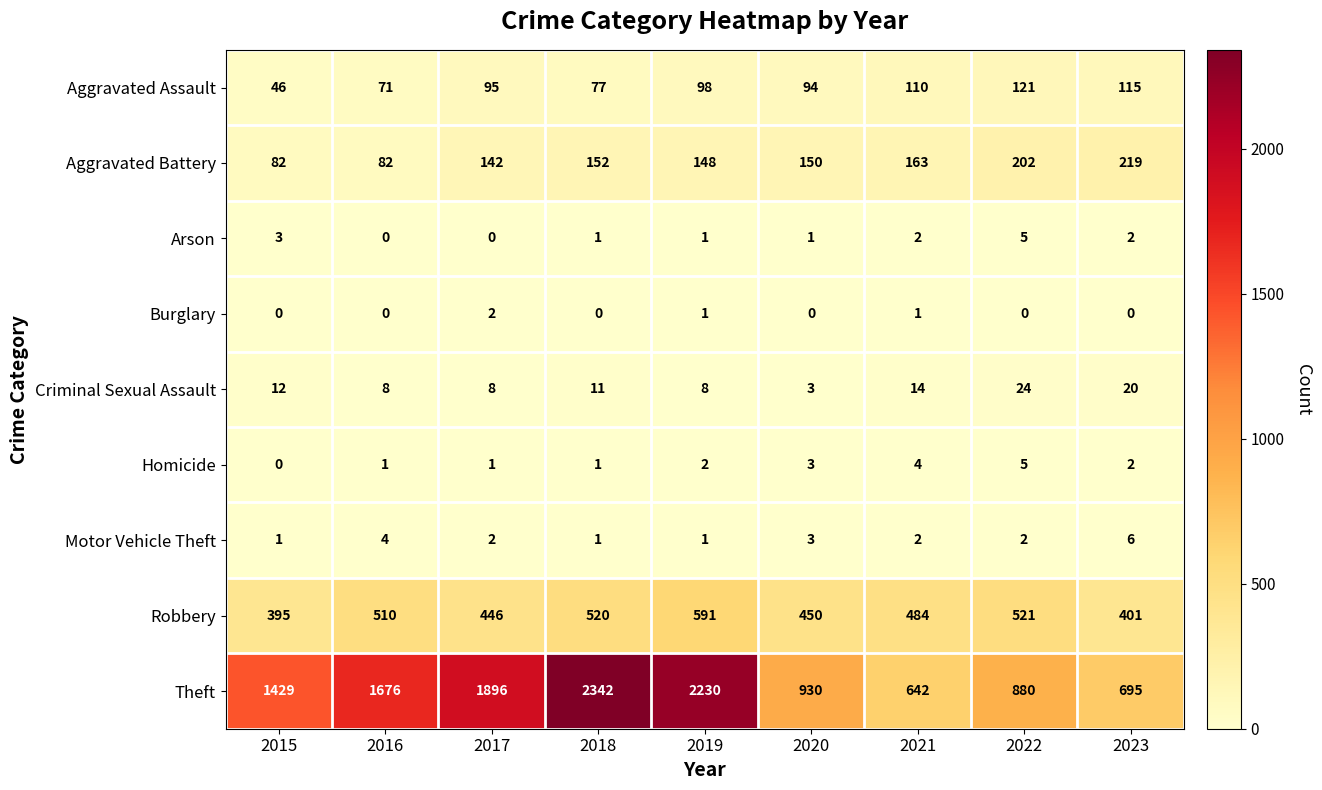

What is the difference between the highest and lowest values at 2015?

1429